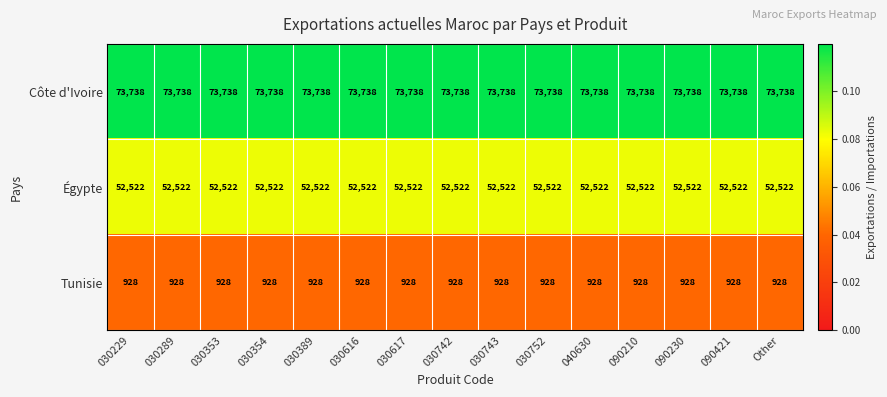

What is the highest value of the Côte d'Ivoire series?

73738